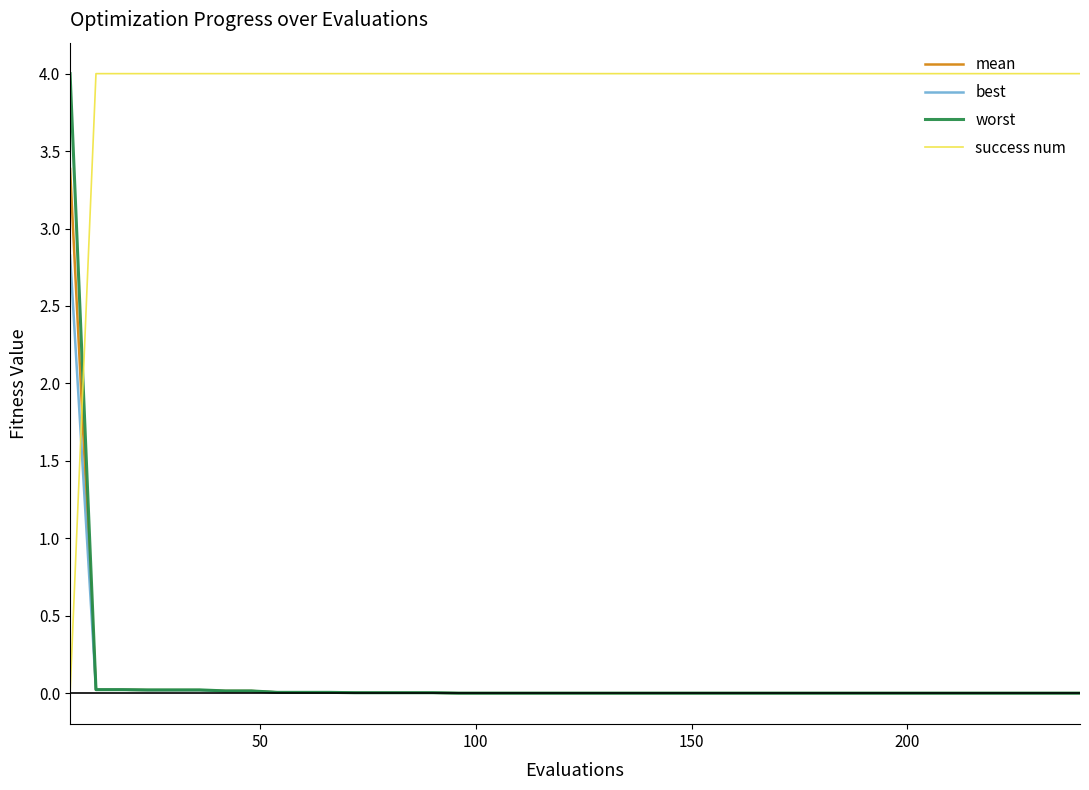

What is the greatest value displayed?

4.0